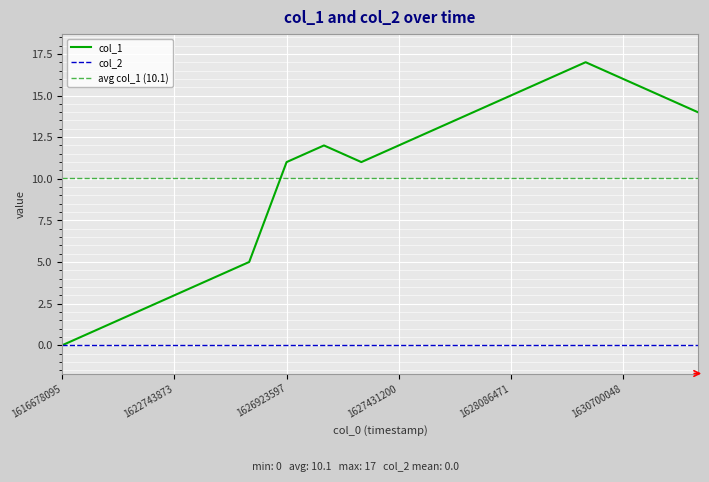

Approximately how many times larger is the value at 1626365599 compared to 1627431200?

0.3